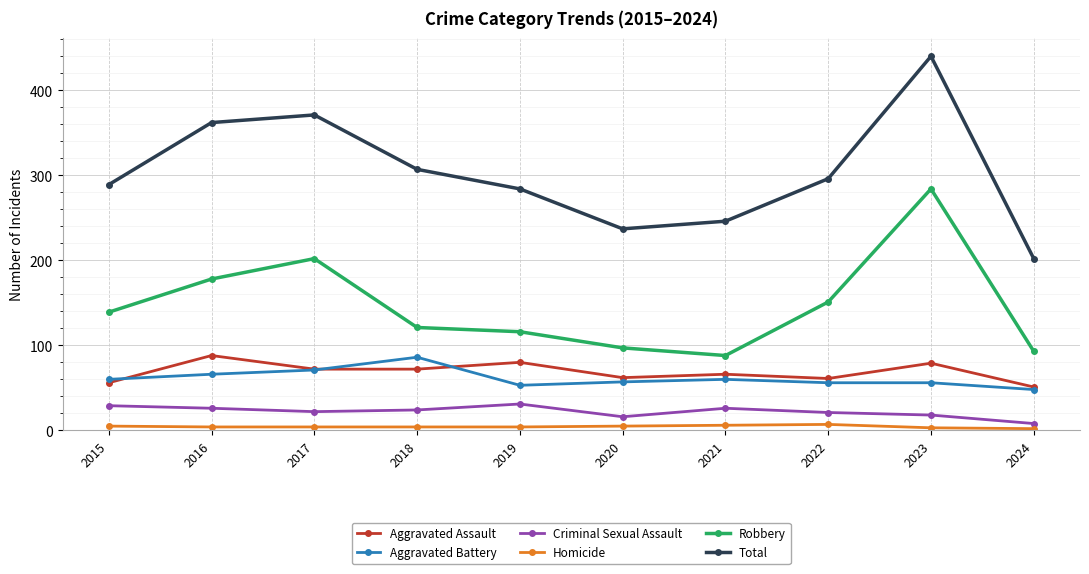

How many lines are shown in the chart?

6